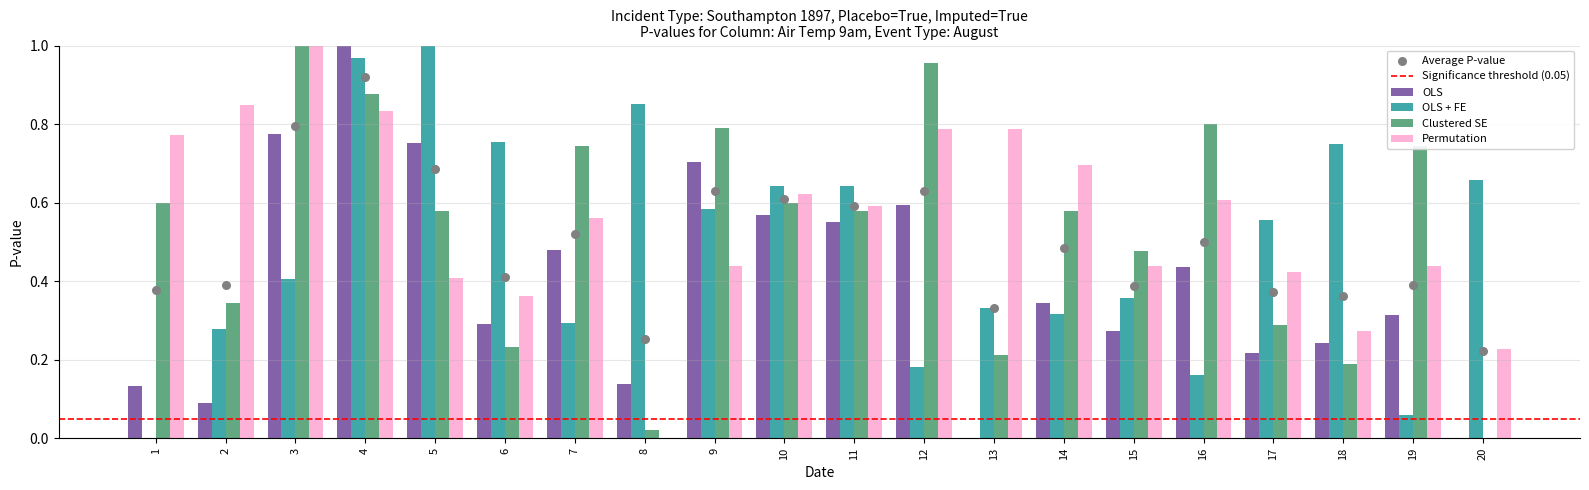

At how many categories does at least one series exceed 0?

20